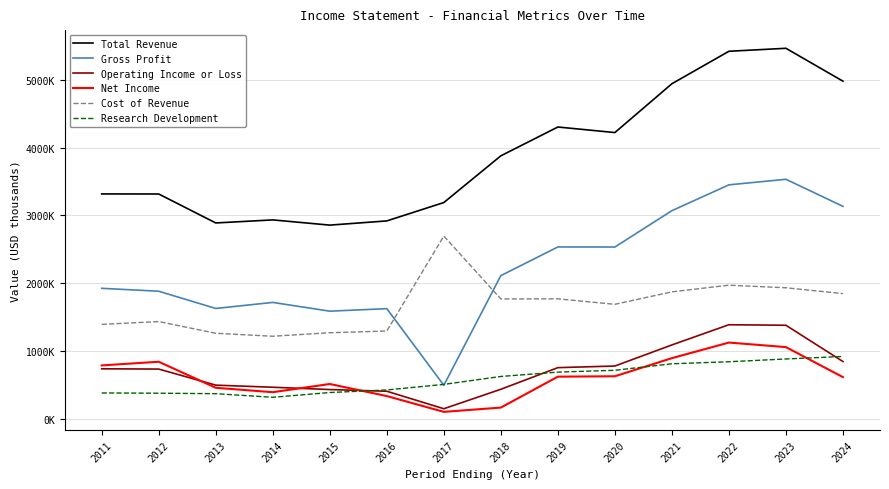

Where does the Cost of Revenue series first go above 1767000?

2017